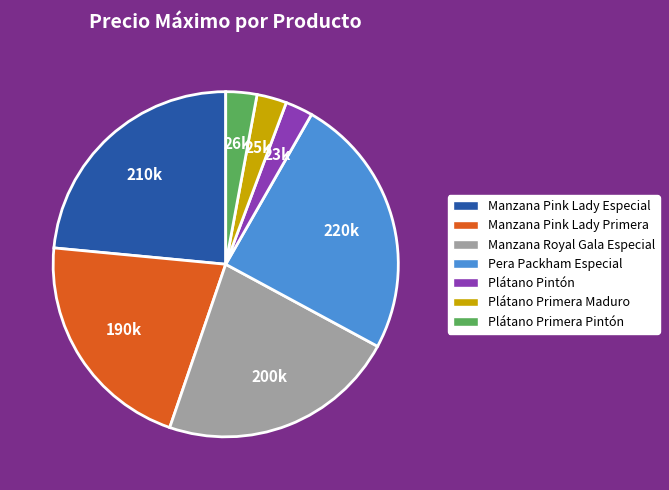

Which category has the biggest portion of the pie?

Pera Packham Especial